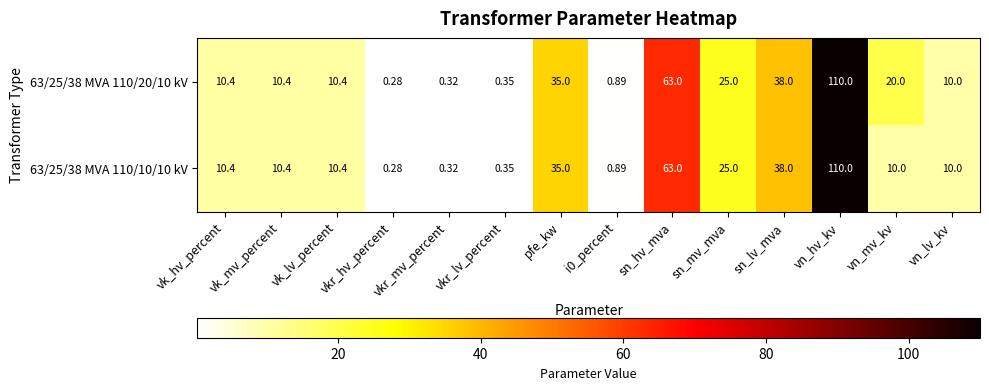

Which category has the highest value across all series?

vn_hv_kv